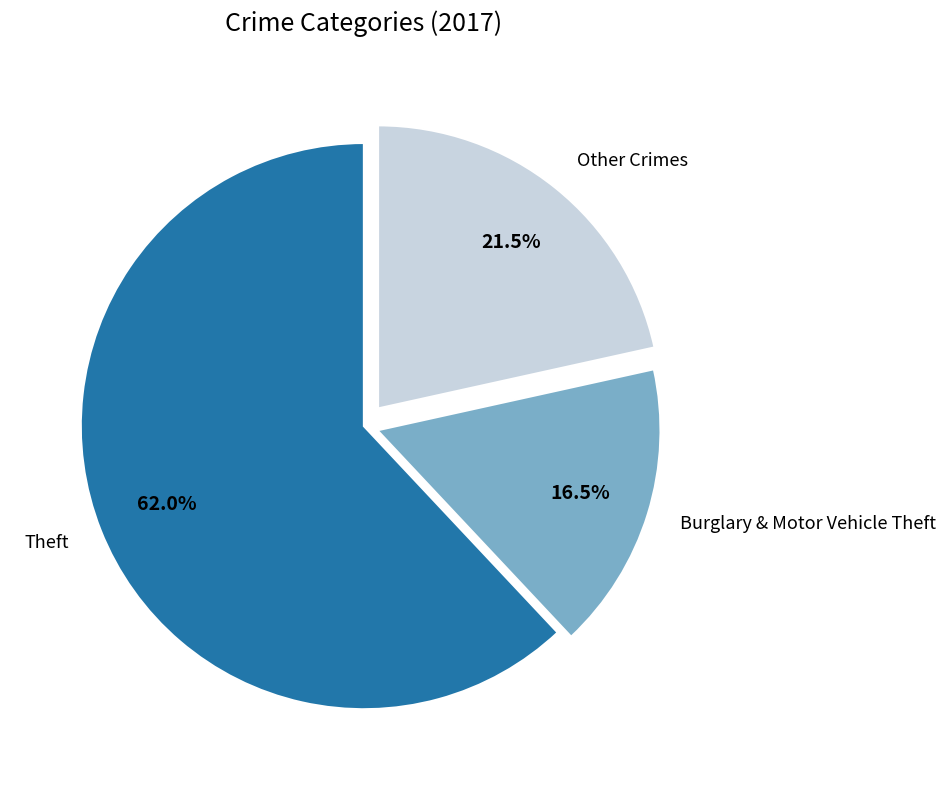

To the nearest percent, what is the average slice percentage?

33%